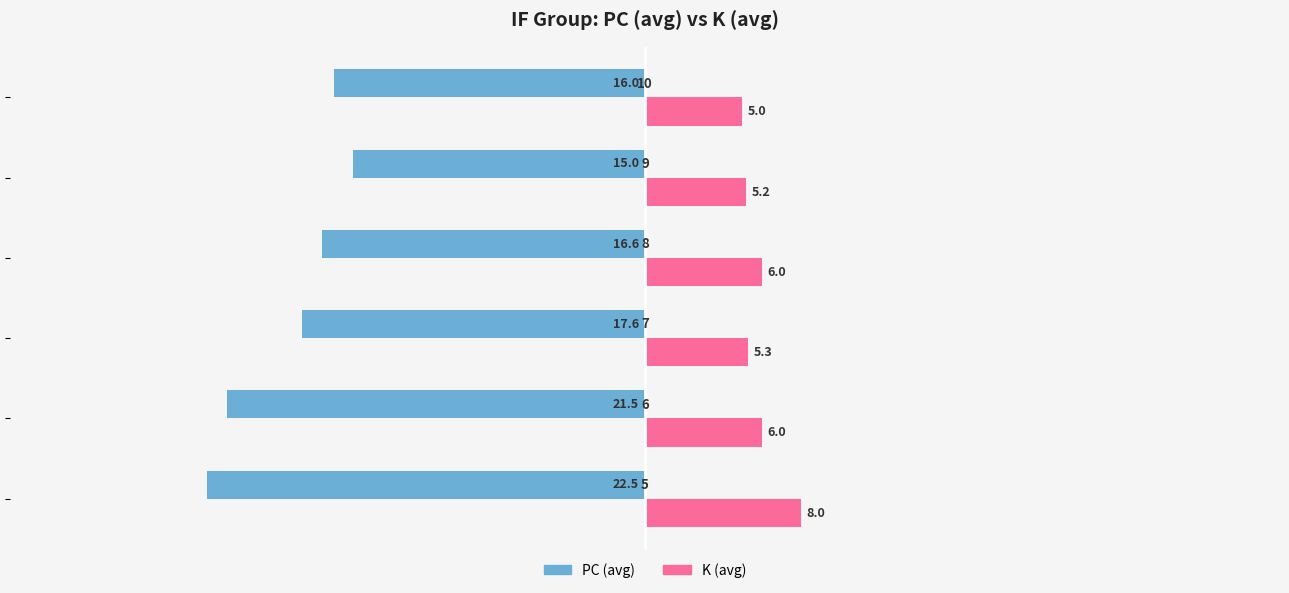

What is the minimum value shown in the chart?

-22.5